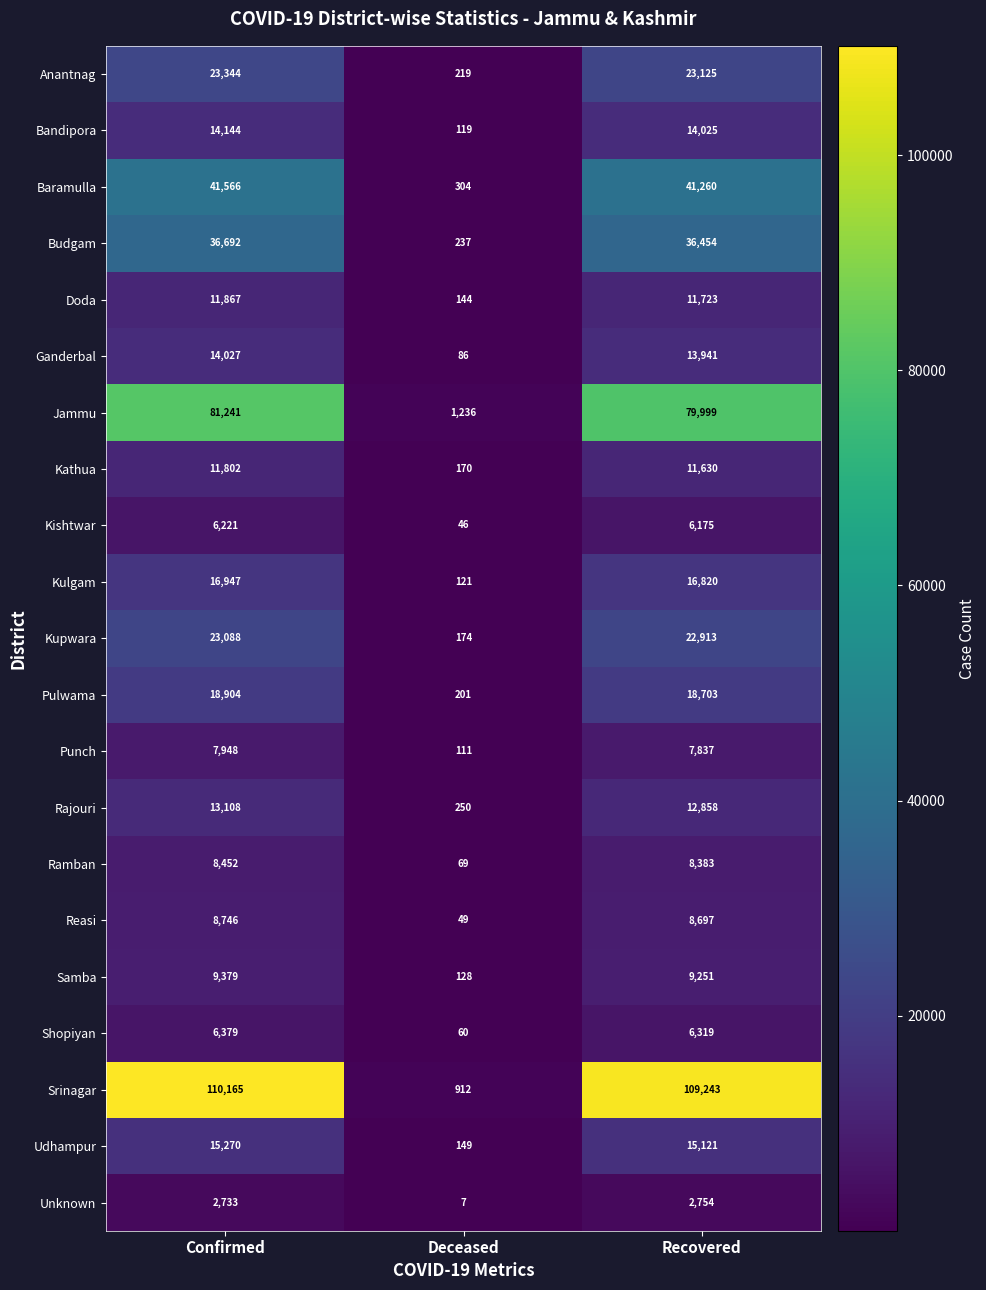

At which category is the sum across all series the highest?

Confirmed